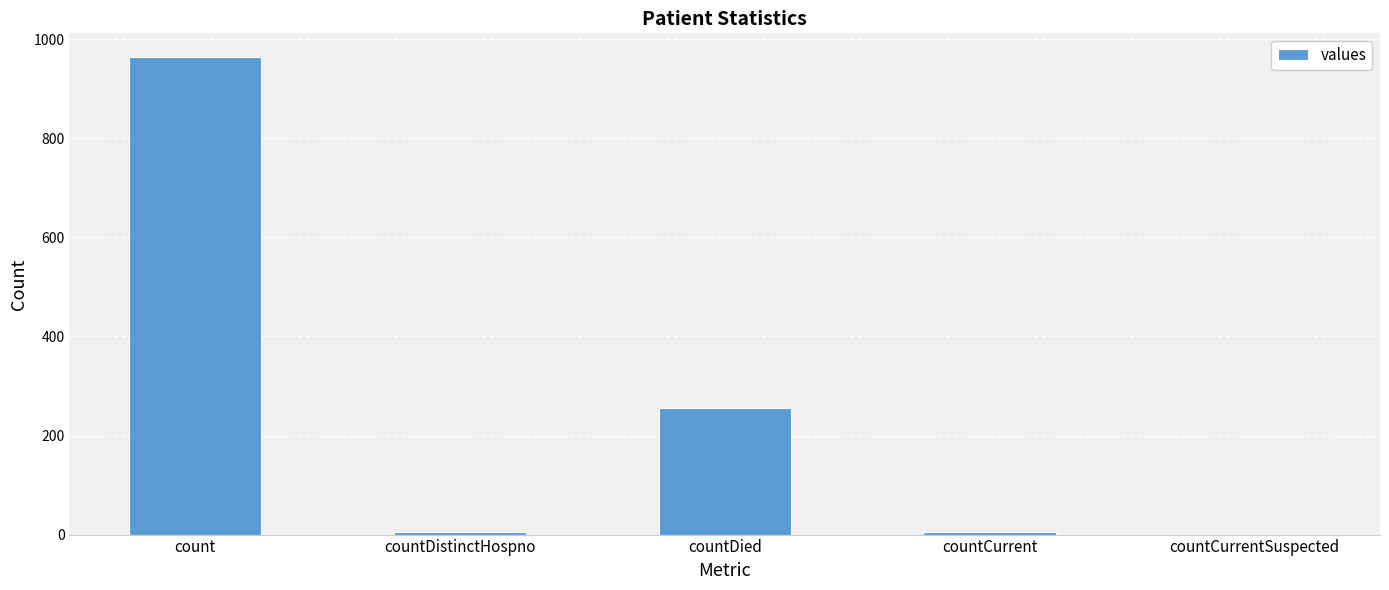

The chart shows a value of 127 at countDied. True or false?

False